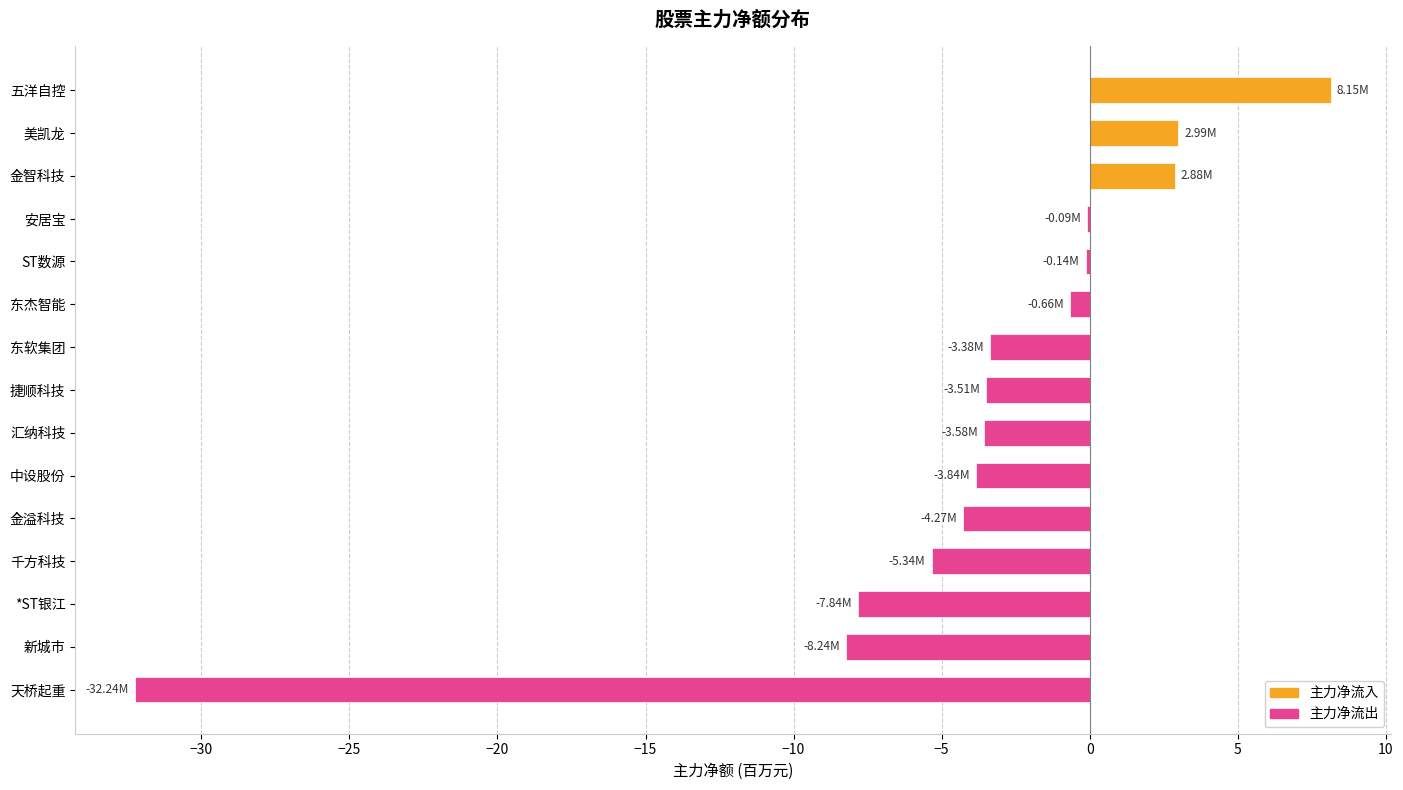

Between *ST银江 and 天桥起重, which is larger?

*ST银江